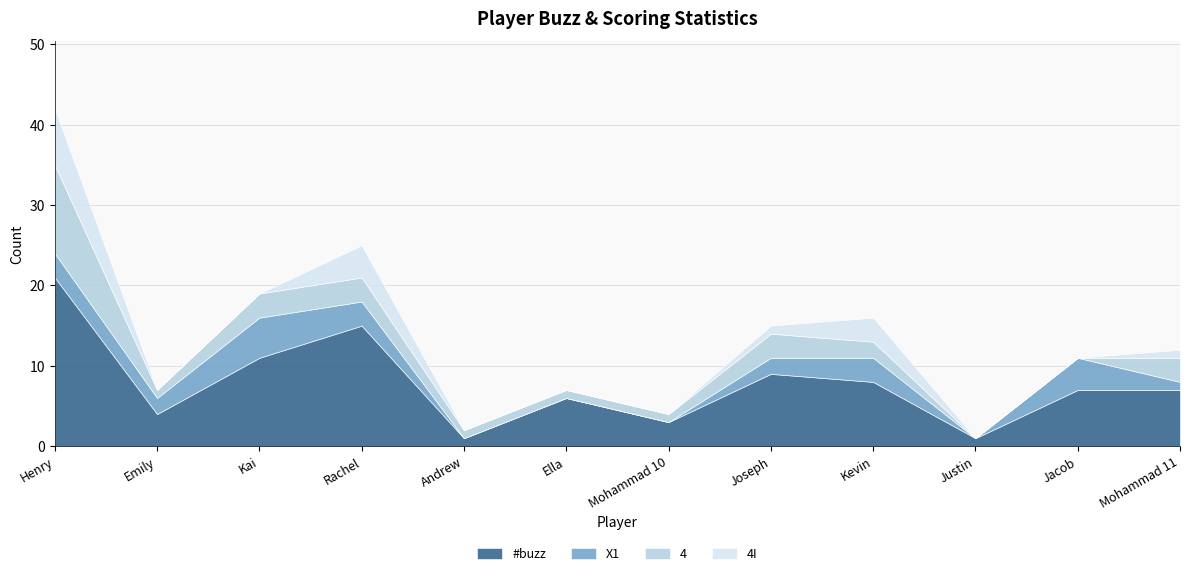

What is the total value across all series at Justin?

1